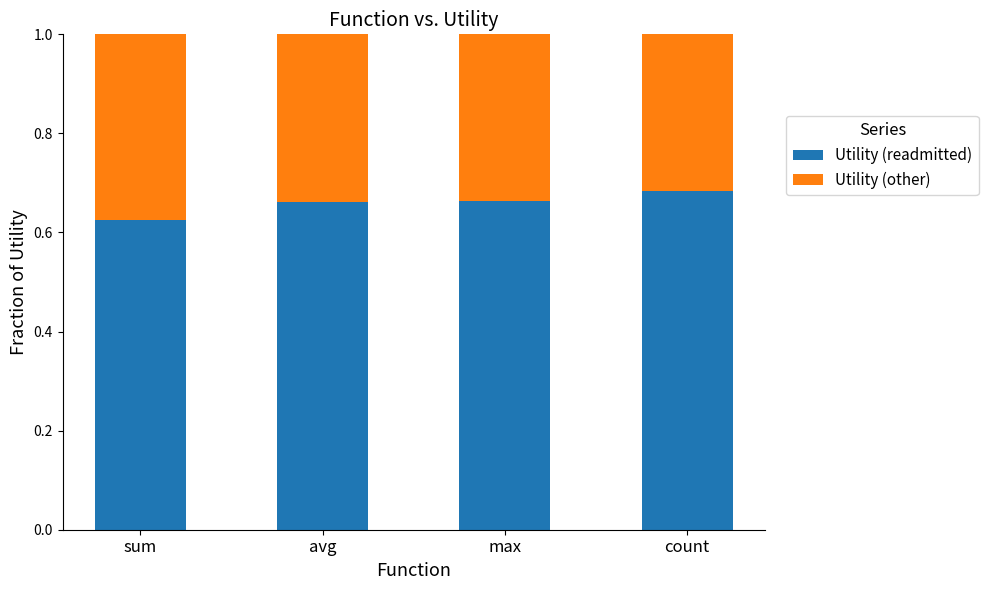

How many categories are shown in the chart?

4